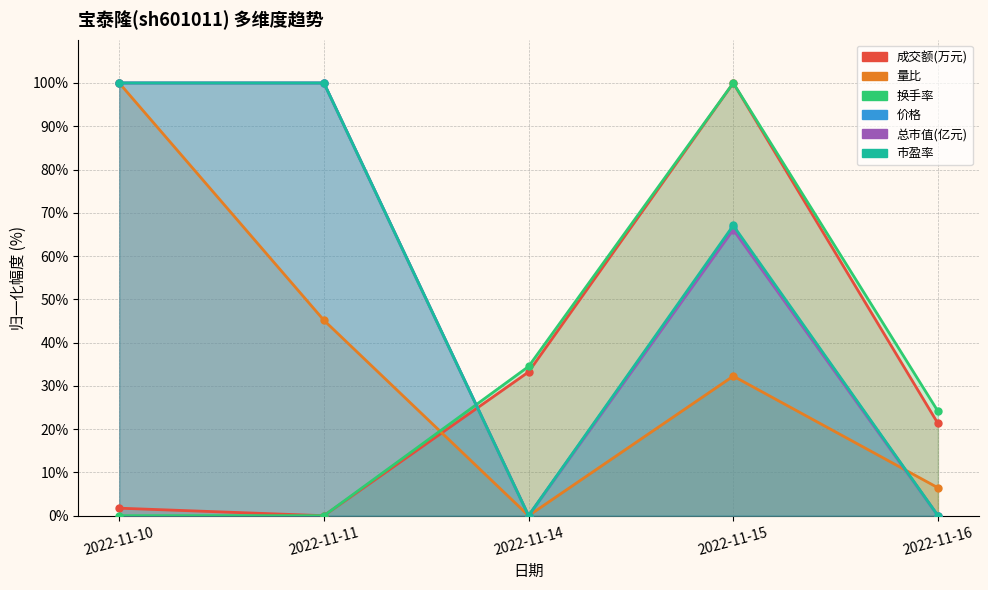

Reading left to right, transcribe all the data shown in this chart.

成交额(万元): 1.7	0.0	33.2	100.0	21.3
量比: 100.0	45.2	0.0	32.3	6.5
换手率: 0.0	0.0	34.5	100.0	24.1
价格: 100.0	100.0	0.0	66.7	0.0
总市值(亿元): 100.0	100.0	0.0	66.1	0.0
市盈率: 100.0	100.0	0.0	67.1	0.0